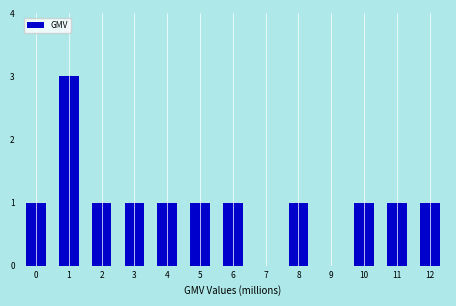

Reading left to right, transcribe all the data shown in this chart.

0=1	1=3	2=1	3=1	4=1	5=1	6=1	7=0	8=1	9=0	10=1	11=1	12=1